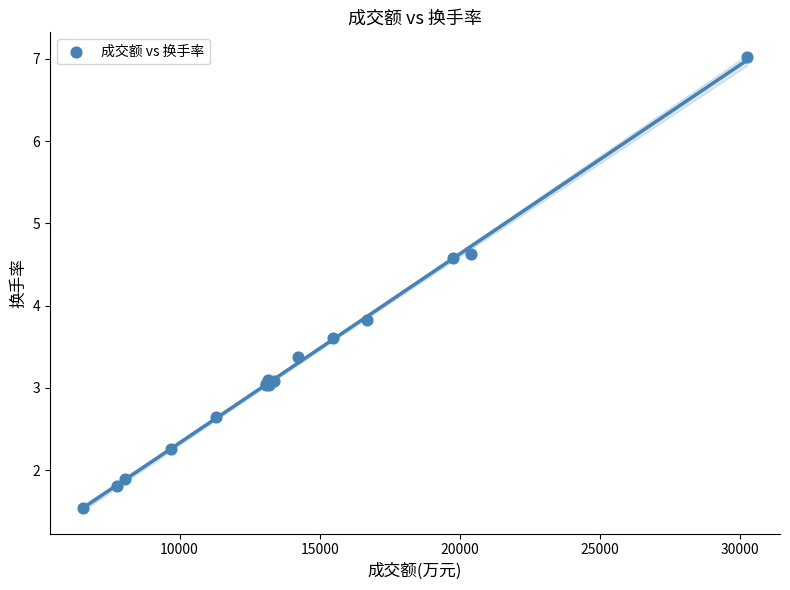

What Y value in the scatter plot is closest to 4?

3.8